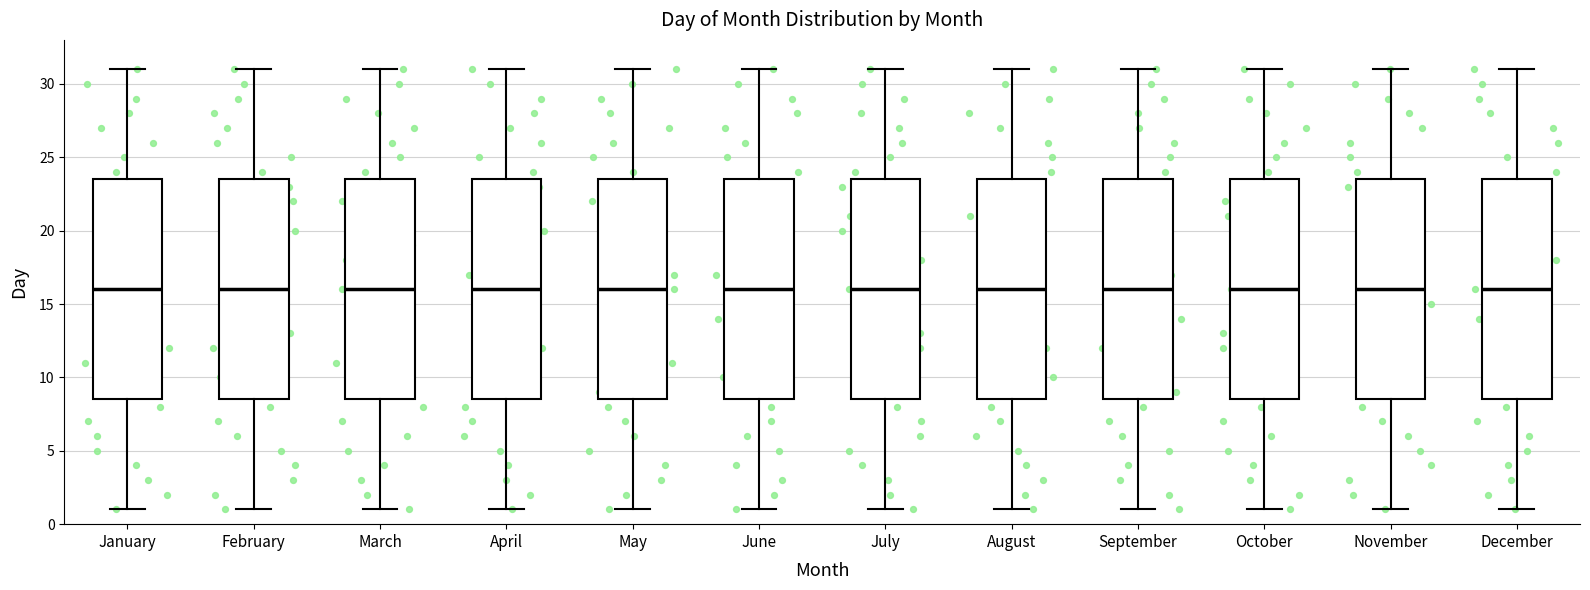

Where is the lower edge of the box for December on the y-axis? The values are not printed on the chart, so give them approximately, as read against the axis.

8.5